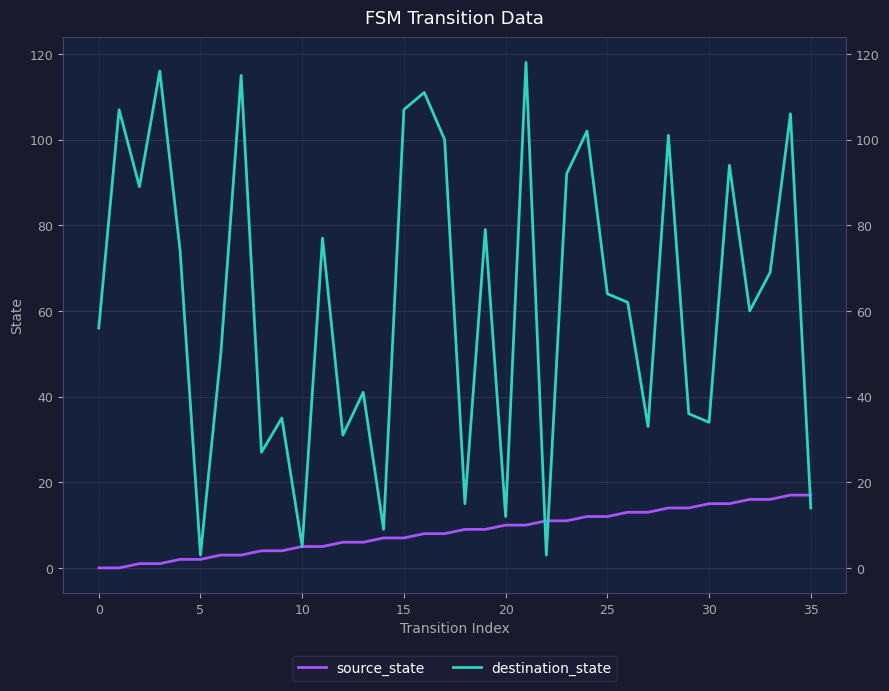

Which series has the largest total across all categories?

destination_state